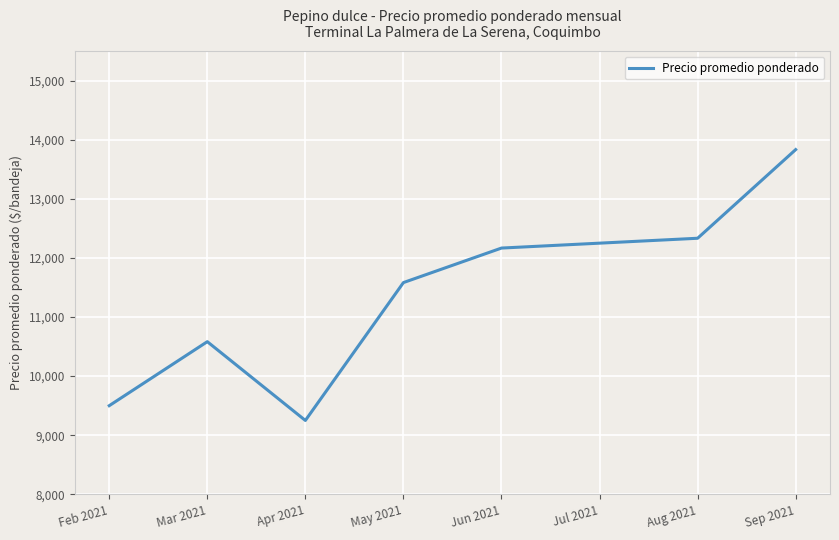

Rank the categories by value from highest to lowest.

Sep 2021, Aug 2021, Jul 2021, Jun 2021, May 2021, Mar 2021, Feb 2021, Apr 2021